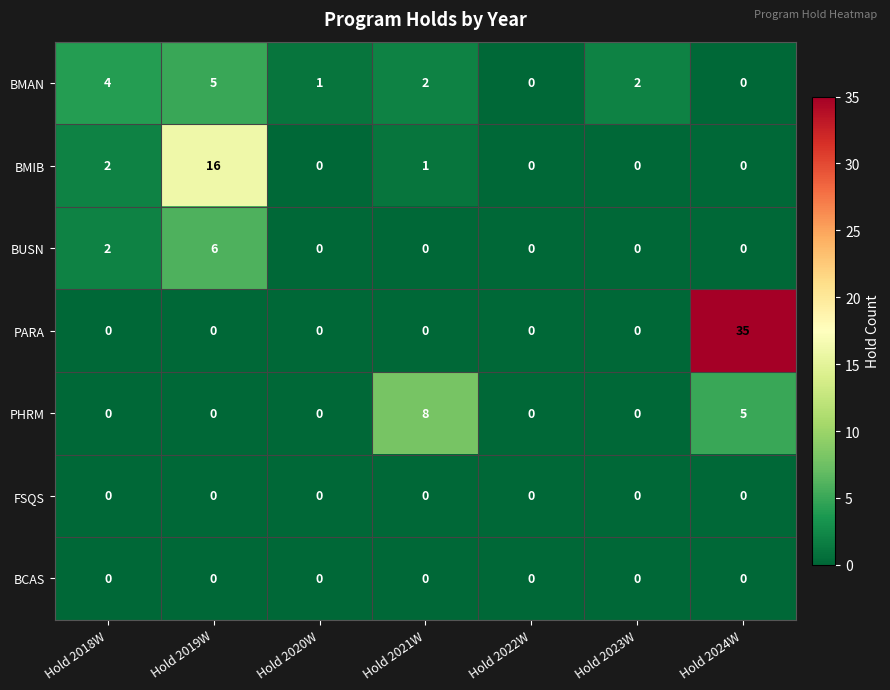

The BUSN series shows 3 at Hold 2023W. True or false?

False